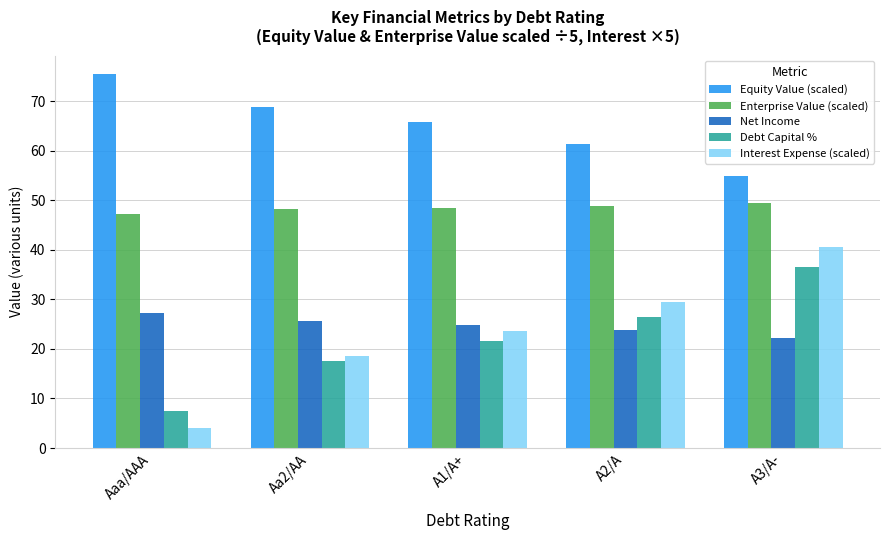

What is the total value across all series at A3/A-?

203.6